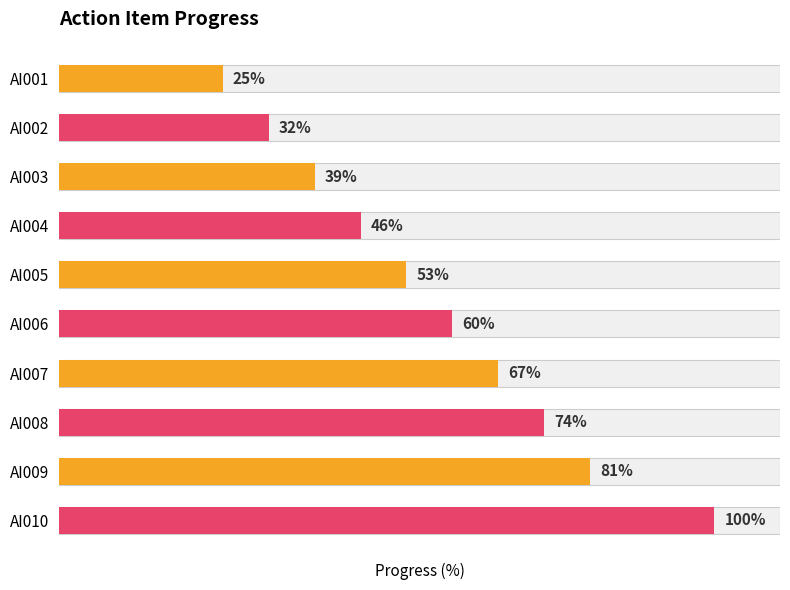

Is it true that the value at AI005 is 77?

False